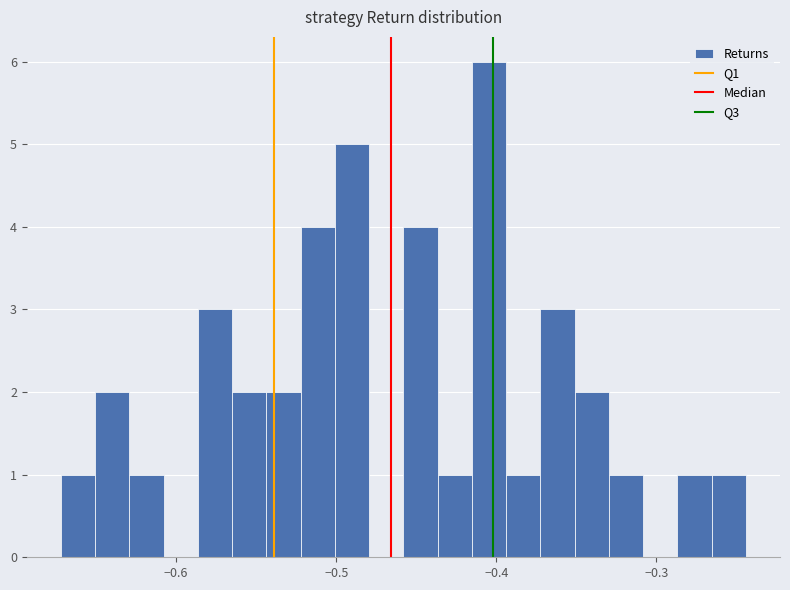

Read against the x-axis, roughly where is the centre of the tallest bar?

-0.40